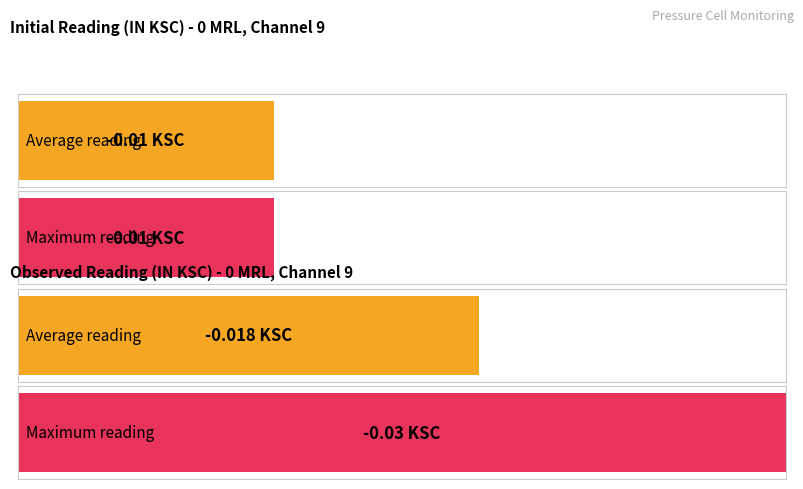

Are the bars horizontal?

Yes